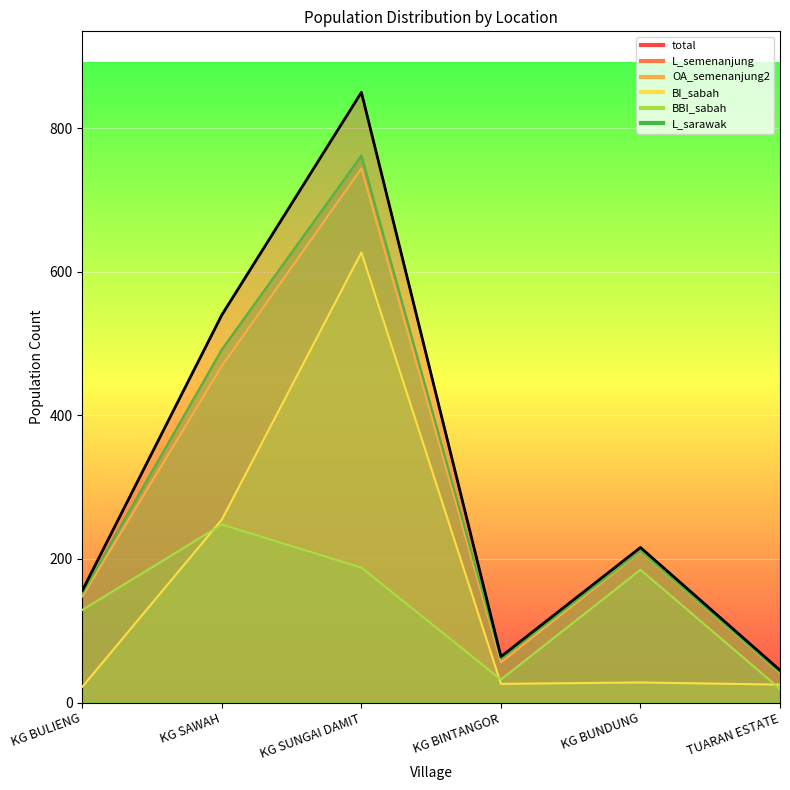

At which label does BBI_sabah reach its peak?

KG SAWAH